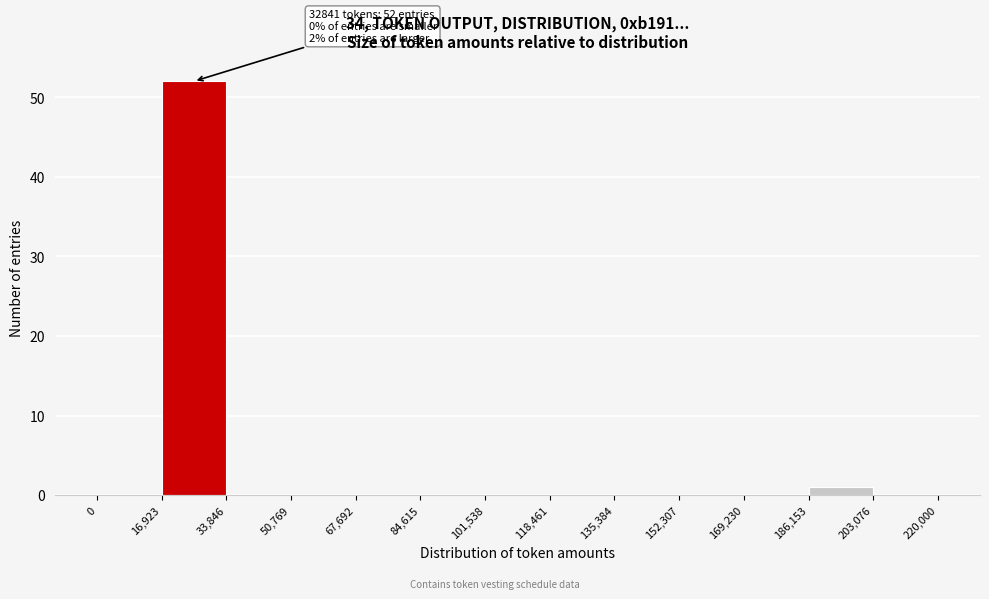

Which range on the x-axis has the tallest bar?

16,923 to 33,846